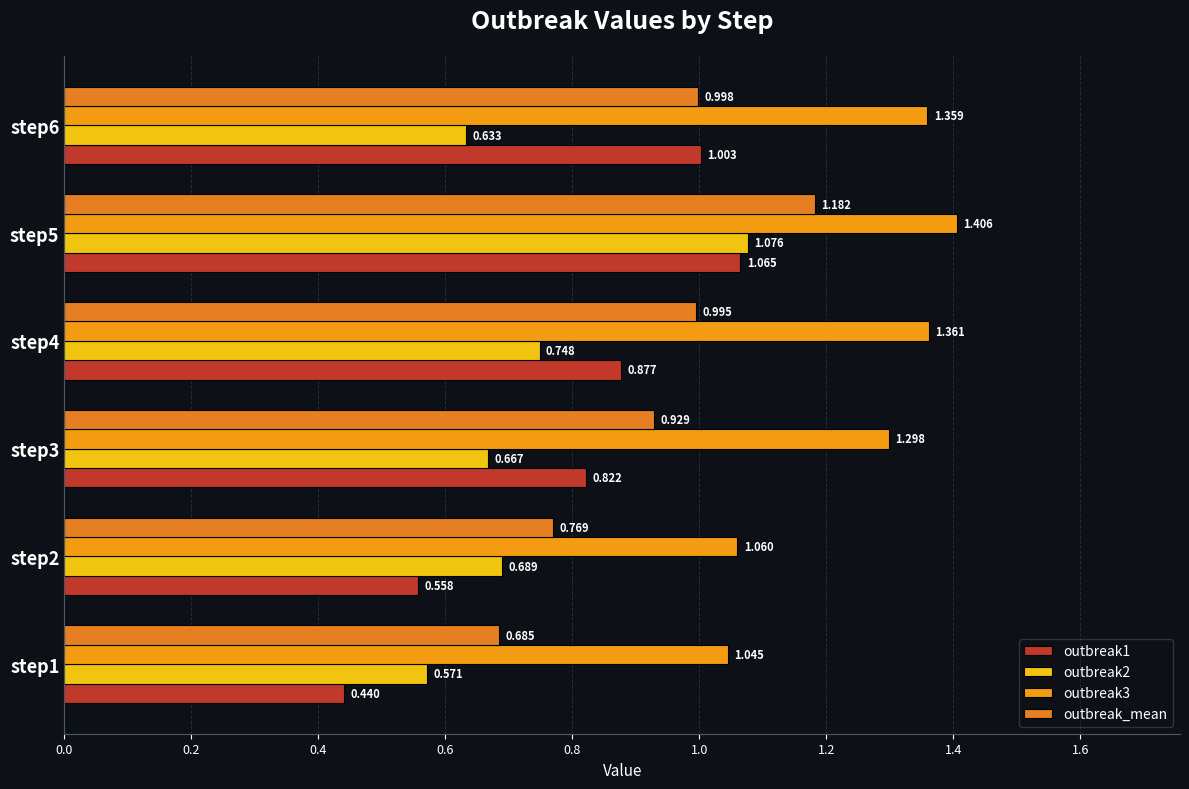

What is the difference between the maximum and minimum values in the outbreak2 series?

0.5